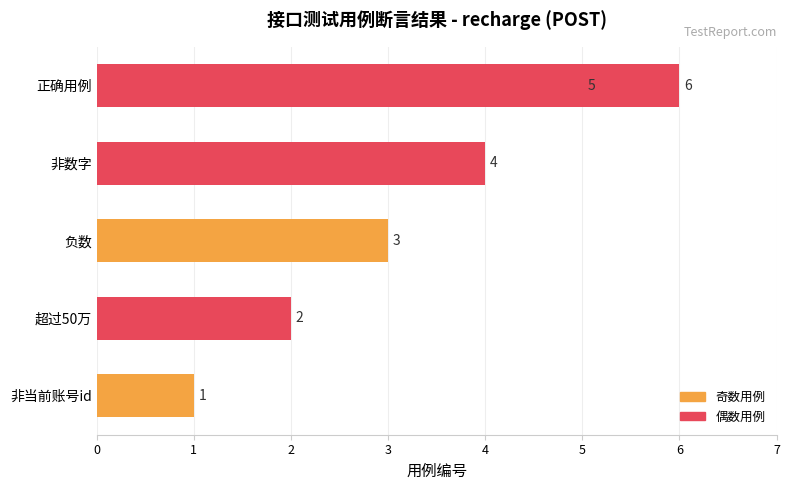

What is the difference between the values at 负数 and 非当前账号id?

2